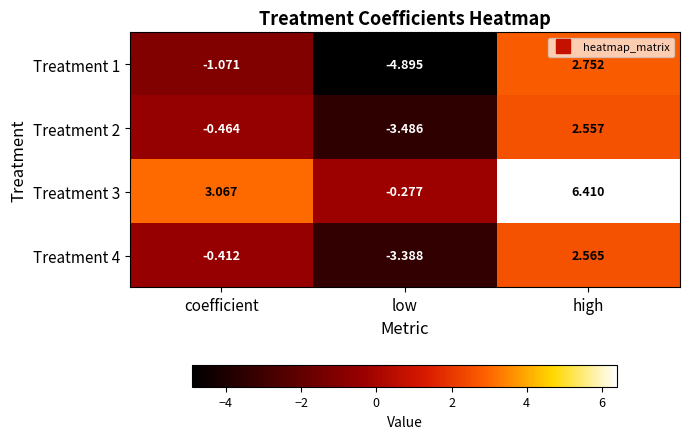

How many data points does each series have?

3